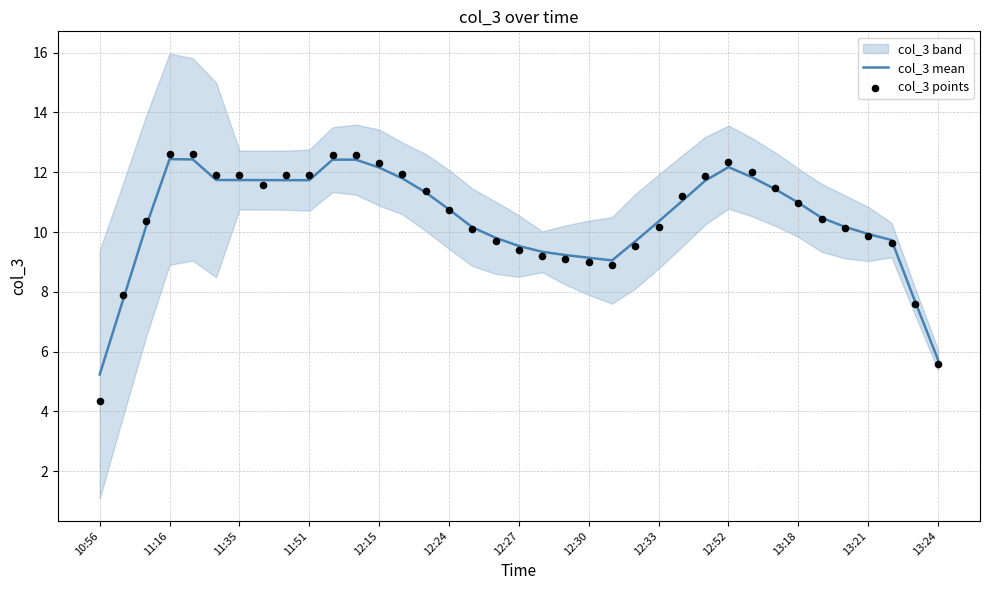

At how many categories does at least one series exceed 4?

37